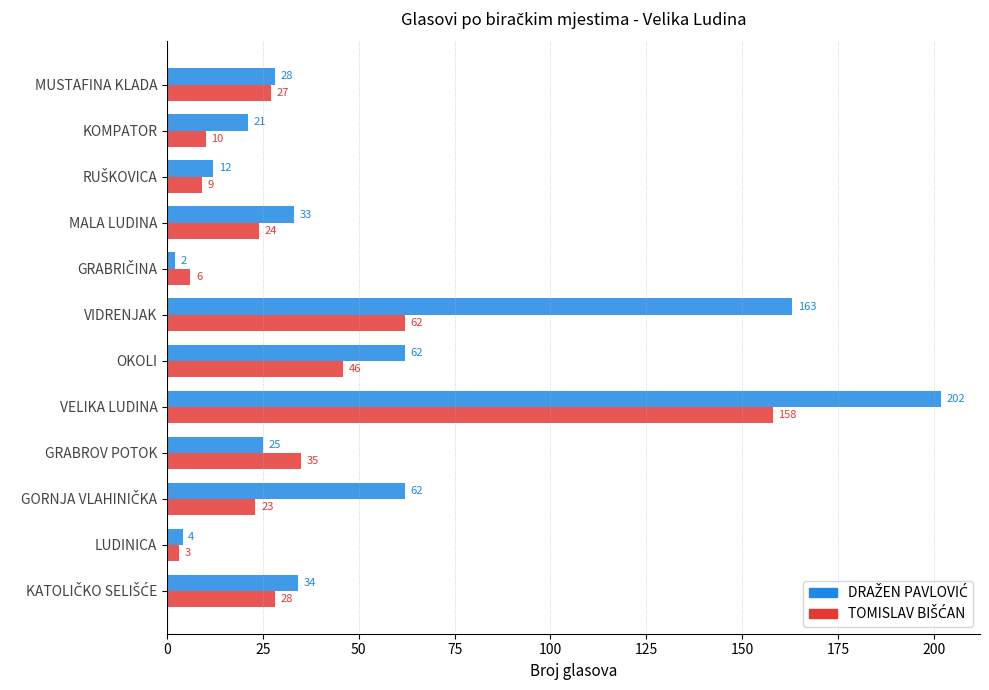

What is the difference between the highest and lowest values at VIDRENJAK?

101